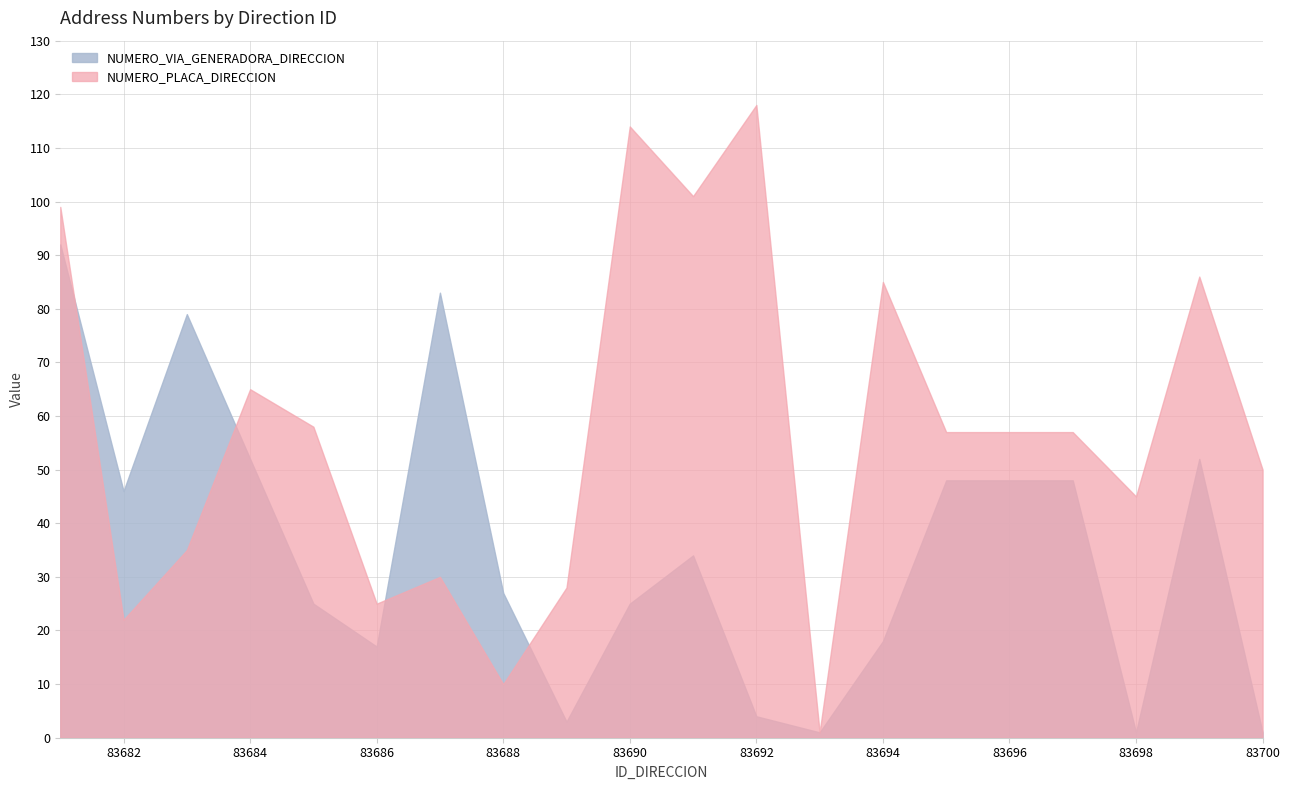

How many data points in NUMERO_PLACA_DIRECCION are less than 57?

9